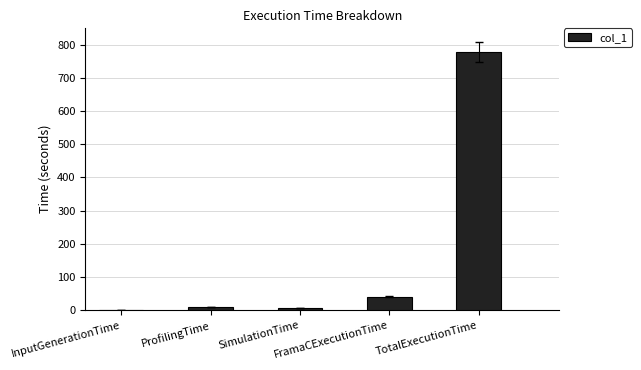

What is the average value?

166.7